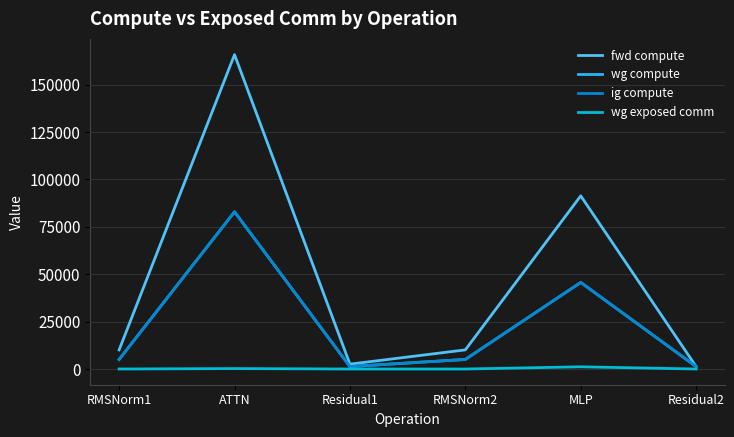

What is the total value across all series at RMSNorm2?

20176.8